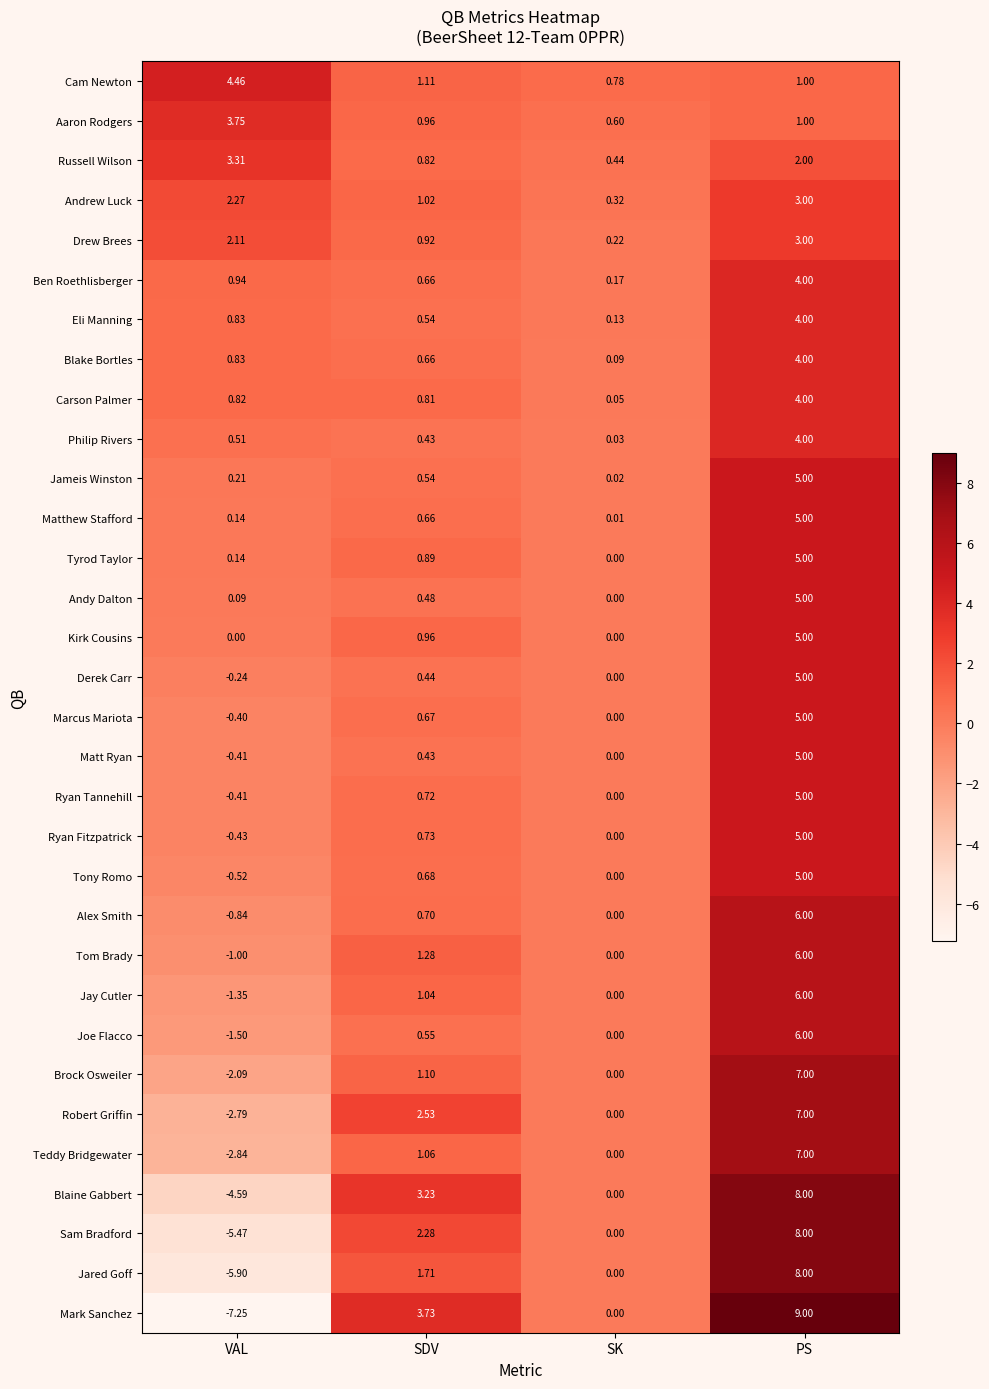

List the labels in order of Robert Griffin value, largest first.

PS, SDV, SK, VAL